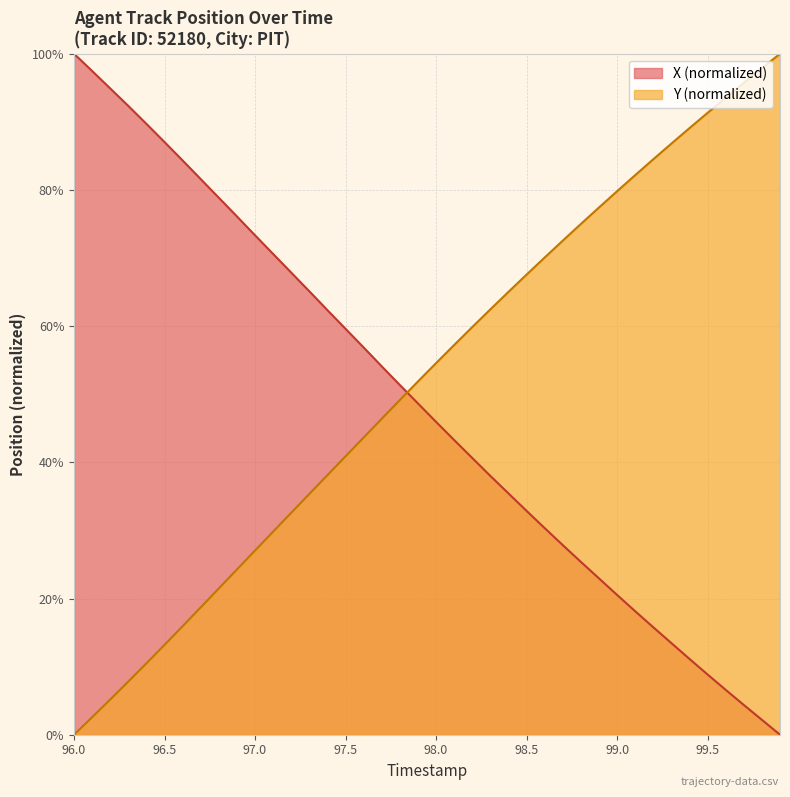

The Y series shows 102.9 at 98.6. True or false?

False